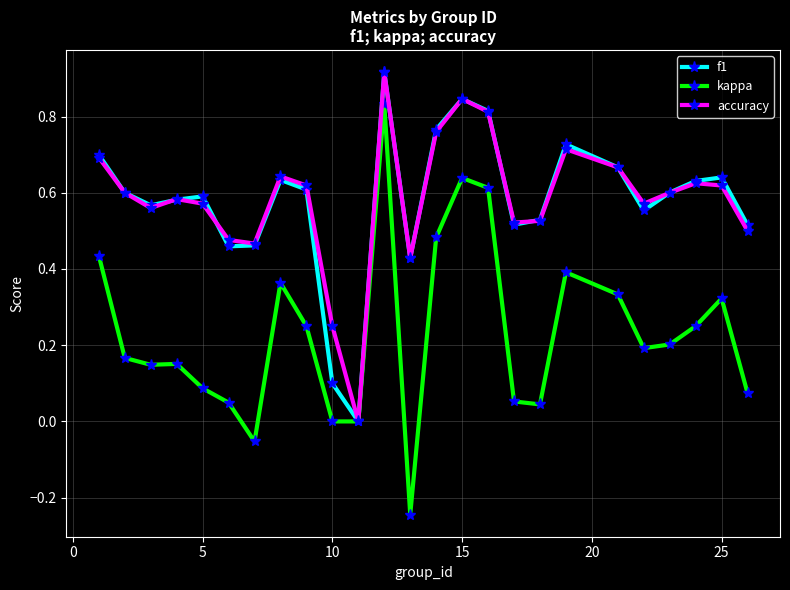

In kappa, how many points are higher than both neighbors (excluding endpoints)?

6